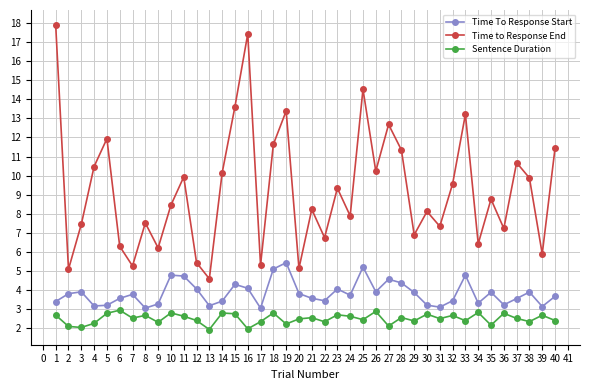

What is the difference between the maximum and second lowest values in the Time To Response Start series?

2.4